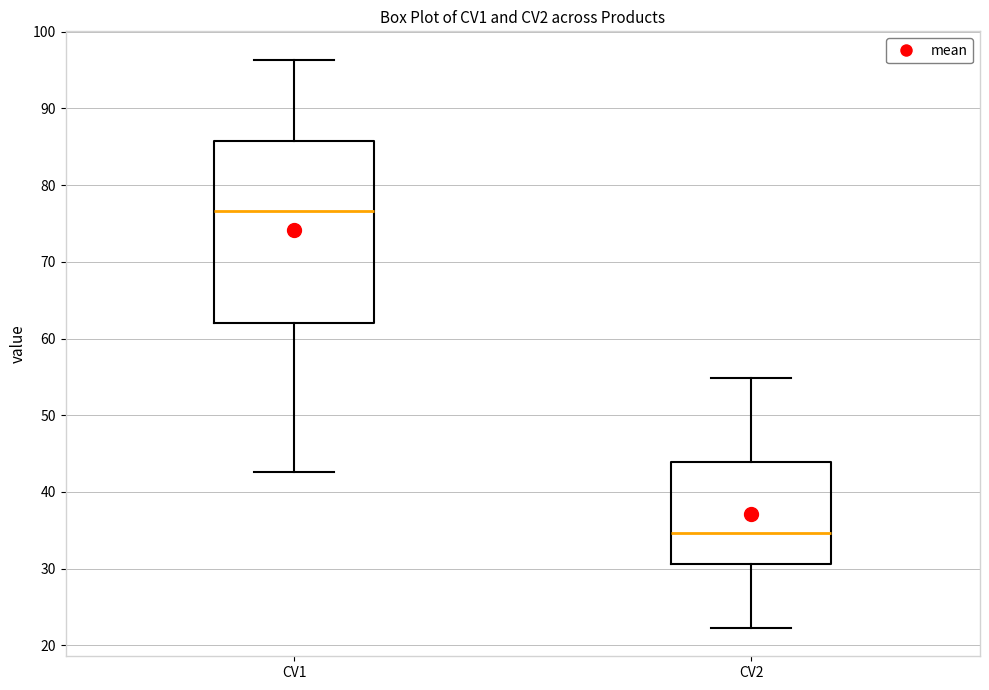

Comparing the boxes themselves (not the whiskers), which one is the tallest?

CV1